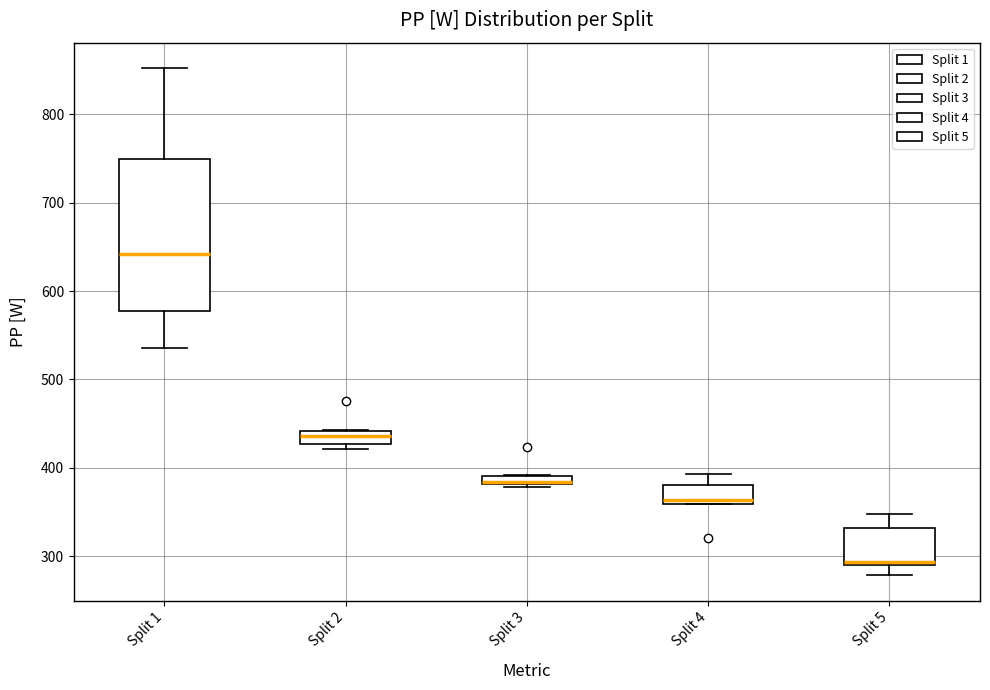

Where is the upper edge of the box for Split 2 on the y-axis? The values are not printed on the chart, so give them approximately, as read against the axis.

440